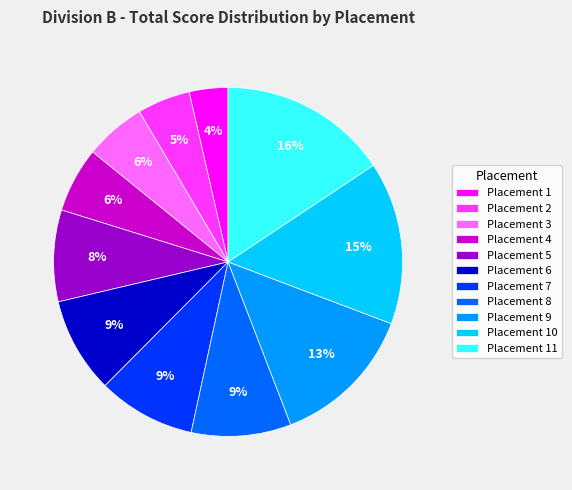

Is the sum of Placement 5 and Placement 8 greater than half?

No